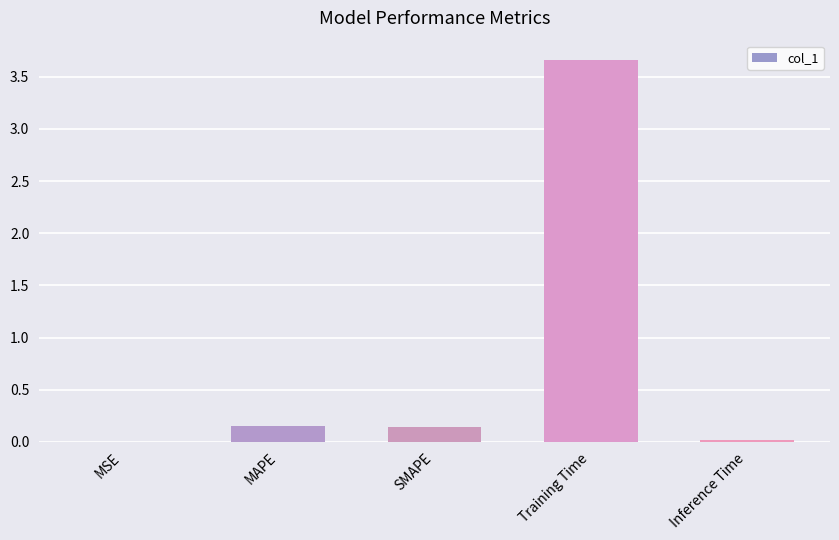

Which has a higher value, Training Time or Inference Time?

Training Time